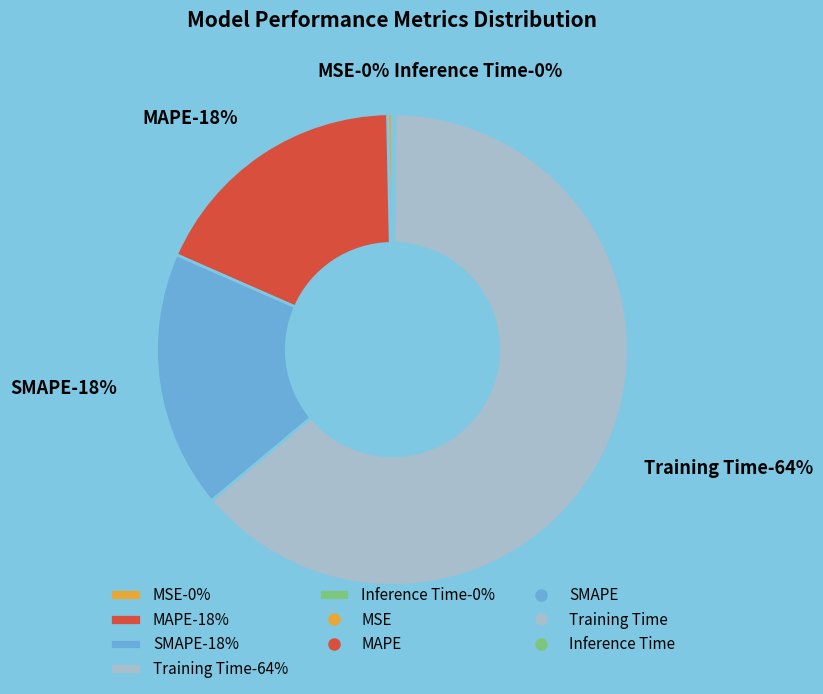

Is there a majority slice in this chart?

Yes